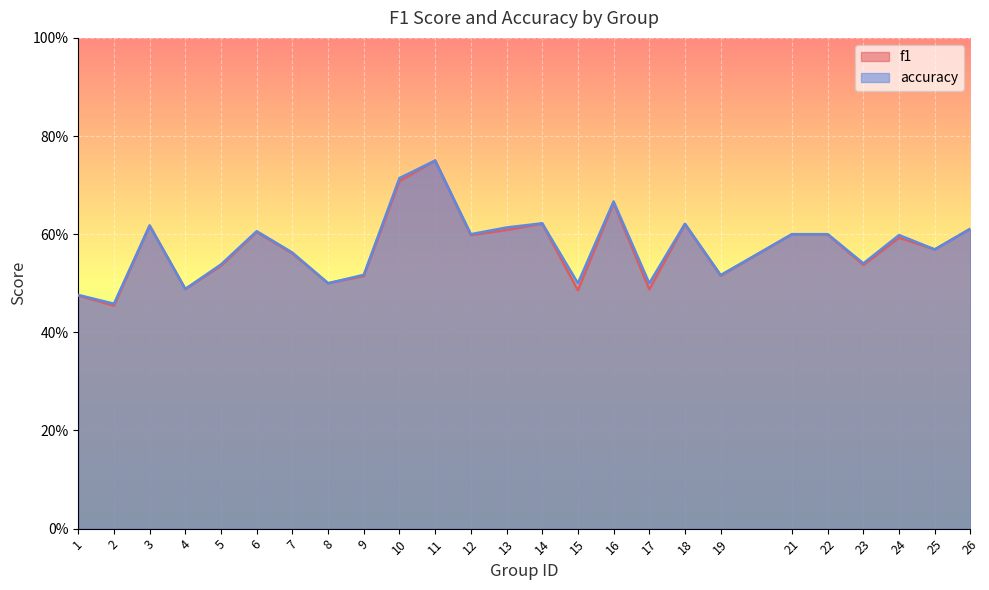

What is the difference between the maximum and minimum values in the accuracy series?

0.3